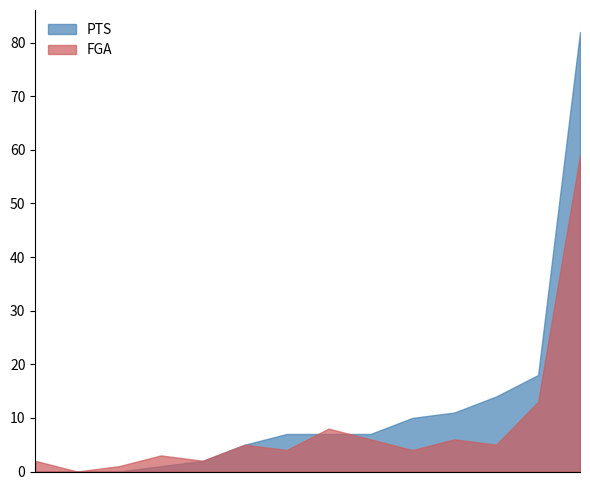

Which series has the largest total across all categories?

PTS